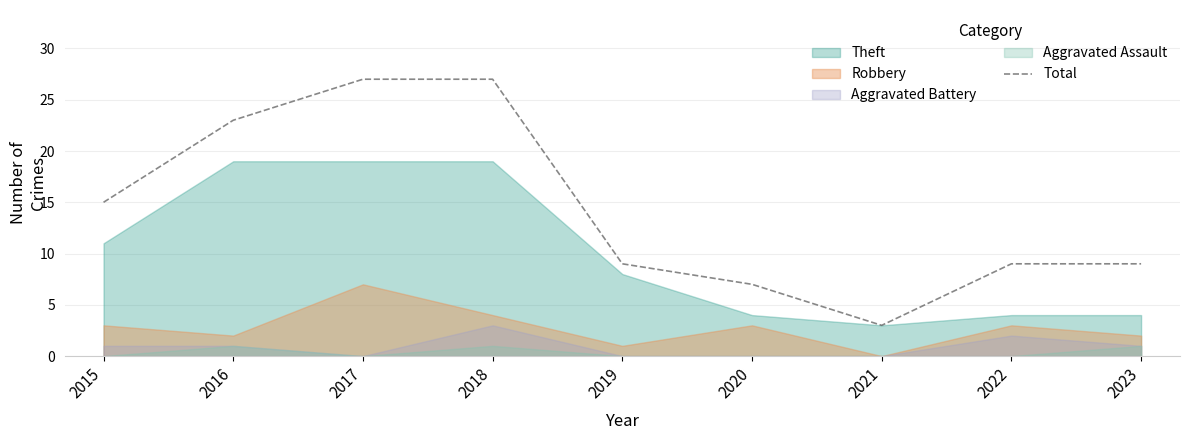

True or false: the data shows 11 at 2016.

False